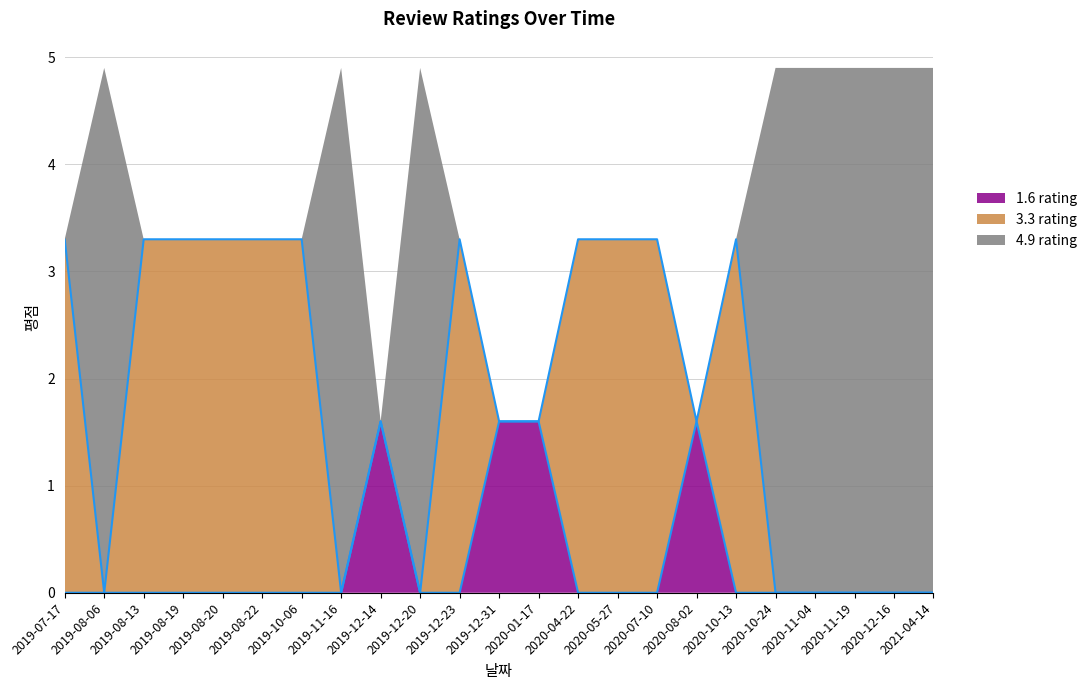

What is the total value across all series at 2020-10-13?

3.3